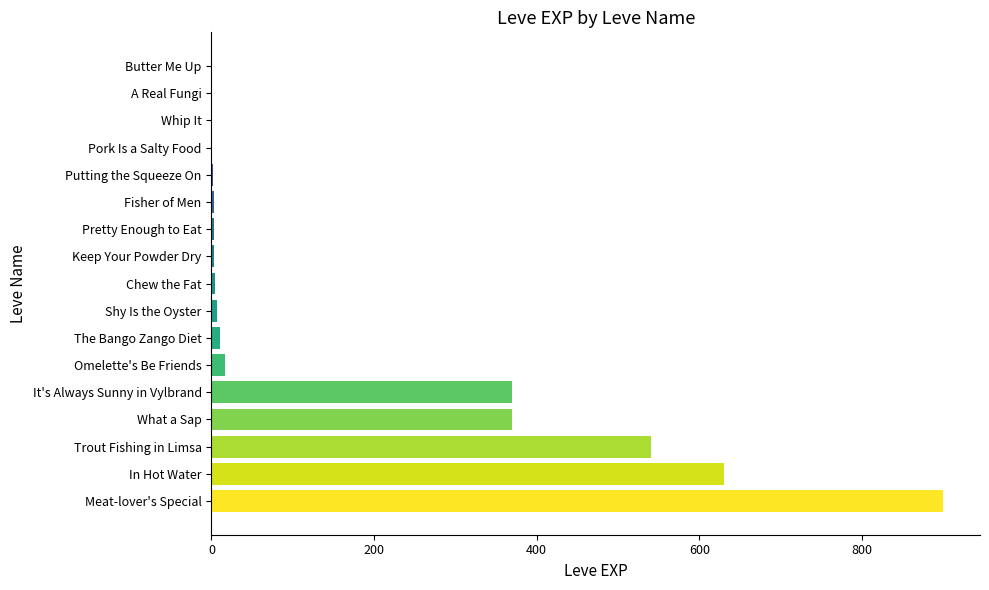

True or false: the data shows 1361 at Meat-lover's Special.

False